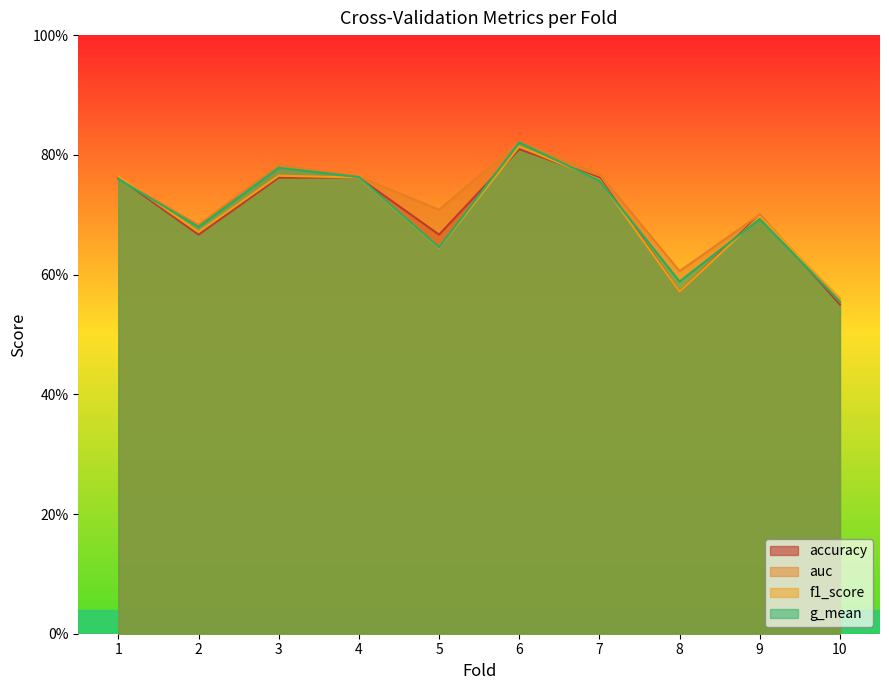

What is the lowest value of the accuracy series?

0.6